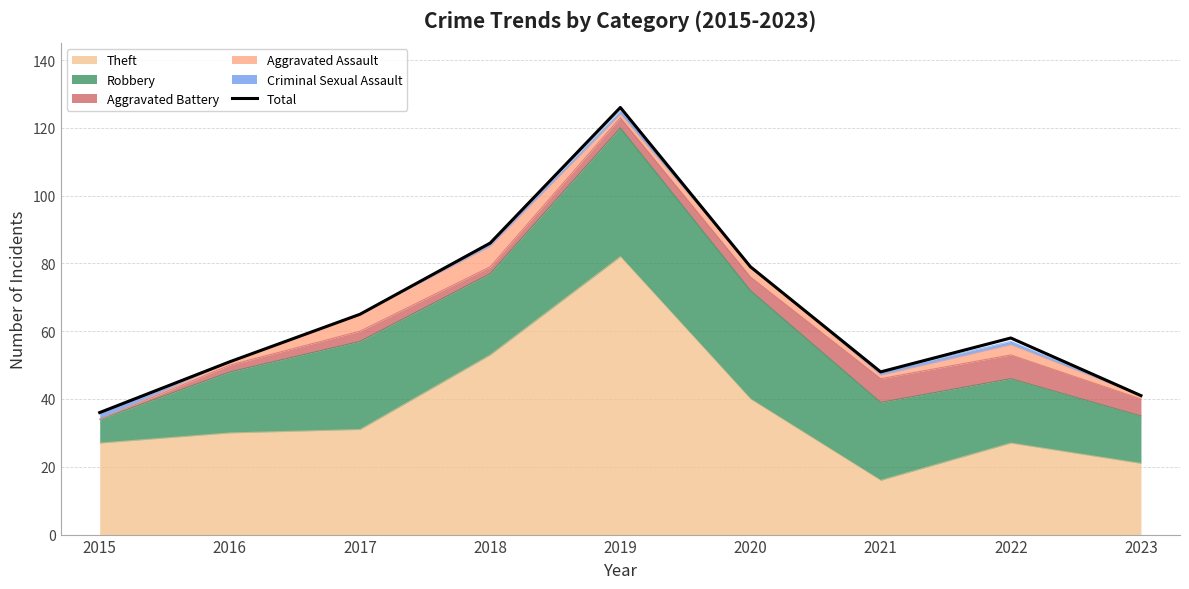

How many data points are less than 58?

4